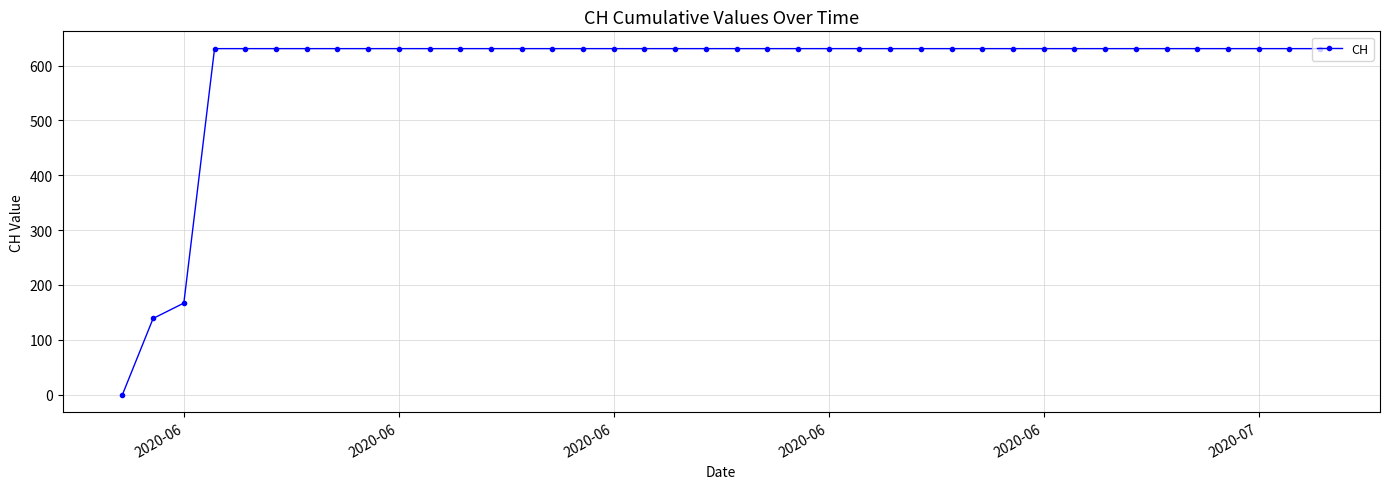

Reading right to left, list all the values displayed in this chart.

631	631	631	631	631	631	631	631	631	631	631	631	631	631	631	631	631	631	631	631	631	631	631	631	631	631	631	631	631	631	631	631	631	631	631	631	631	167	139	0